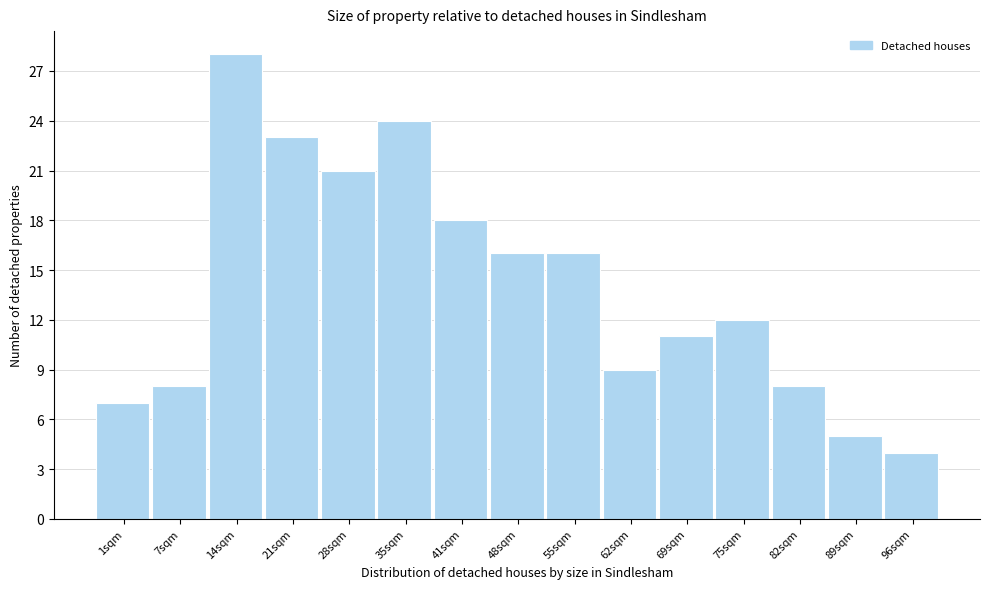

Reading left to right, what are all the values shown in this chart?

1sqm=7	7sqm=8	14sqm=28	21sqm=23	28sqm=21	35sqm=24	41sqm=18	48sqm=16	55sqm=16	62sqm=9	69sqm=11	75sqm=12	82sqm=8	89sqm=5	96sqm=4